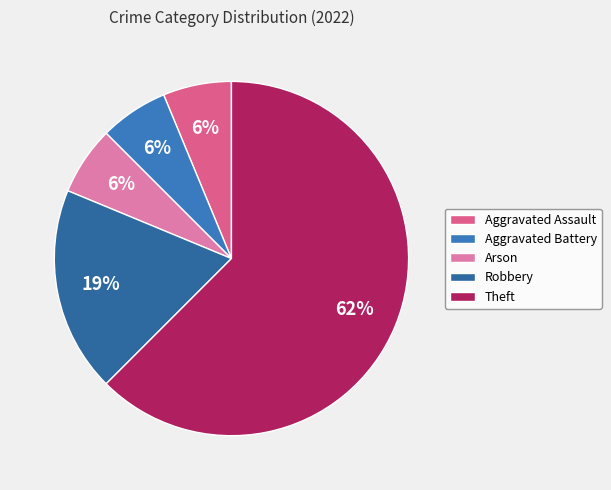

True or false: Aggravated Assault accounts for 1% of the total.

False